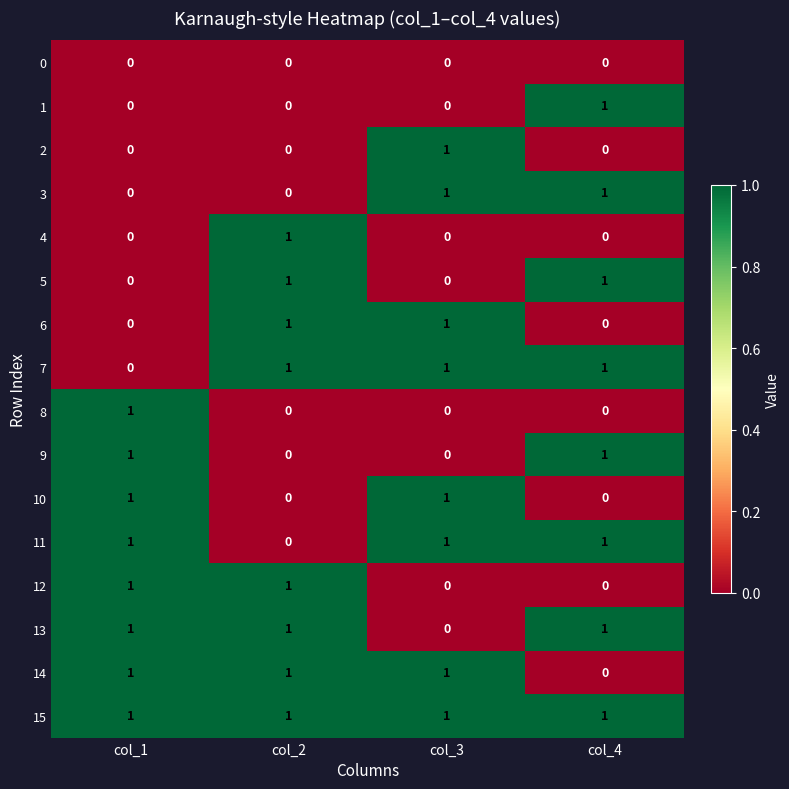

How many series are shown in this chart?

16